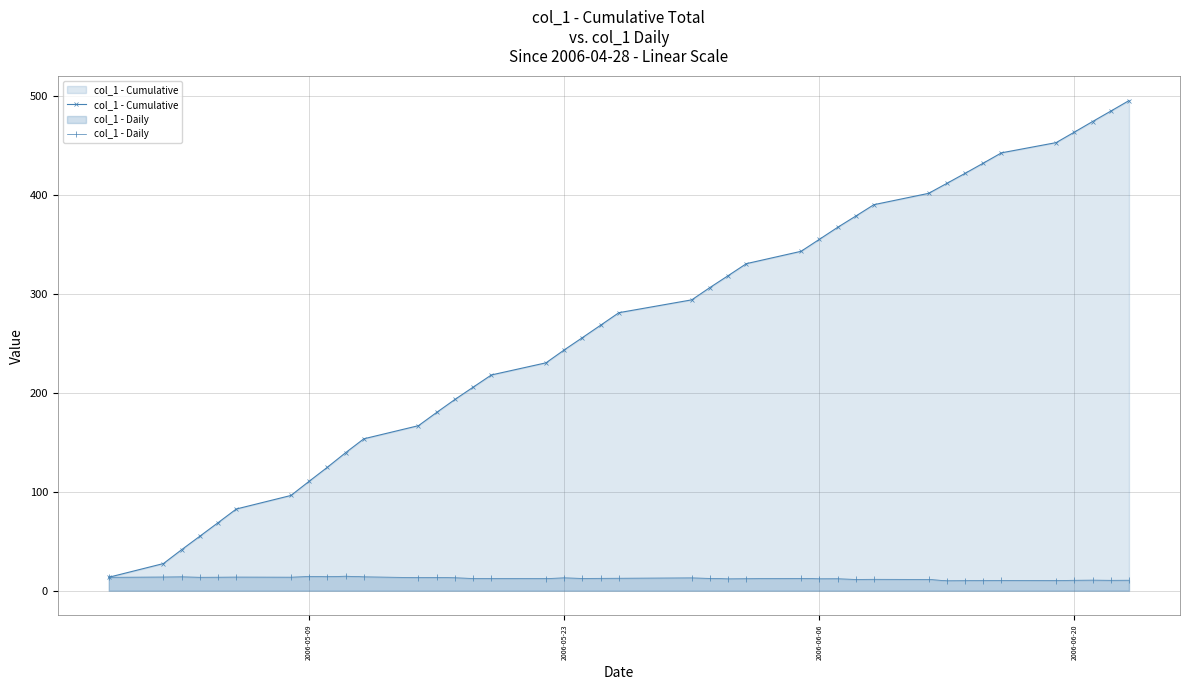

The col_1 - Cumulative series shows 243.3 at 2006-05-23. True or false?

True